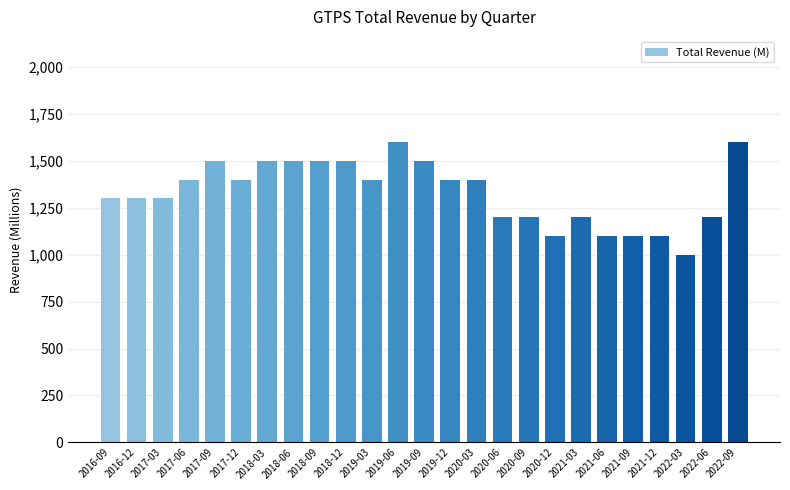

What is the greatest value displayed?

1600